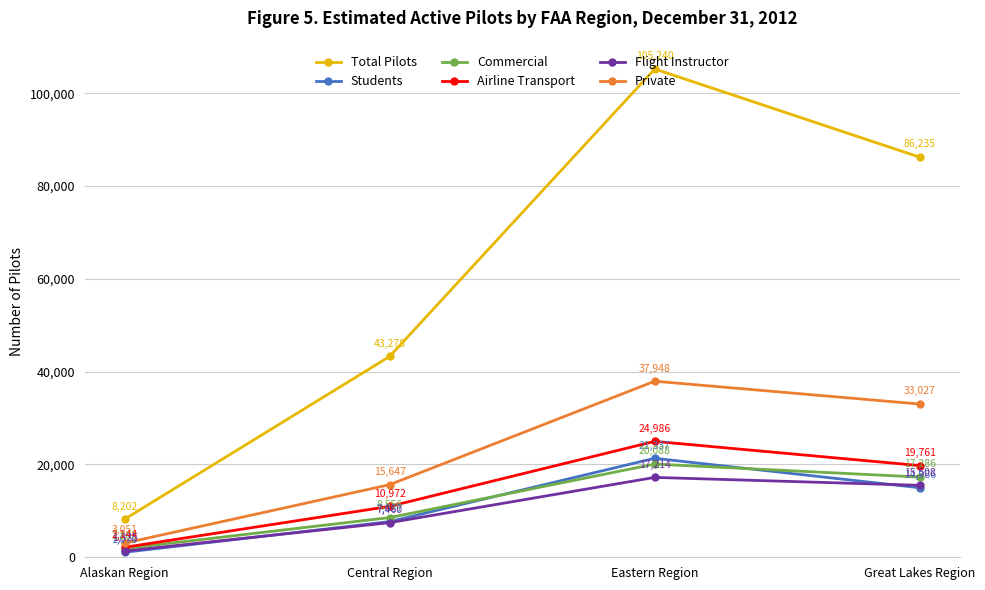

The Commercial series shows 4151 at Central Region. True or false?

False